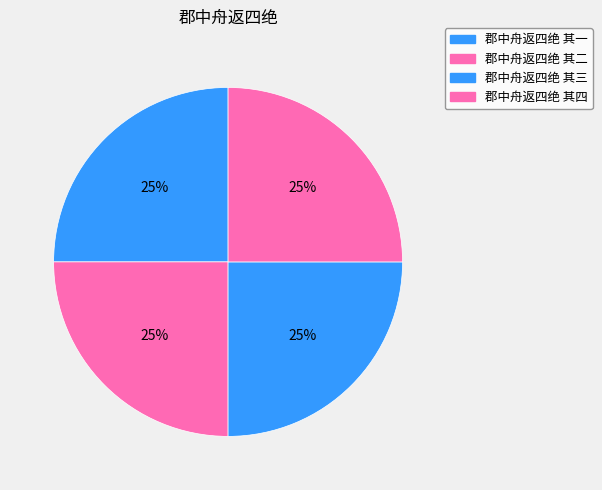

To the nearest percent, what percentage of the pie is 郡中舟返四绝 其一?

25%